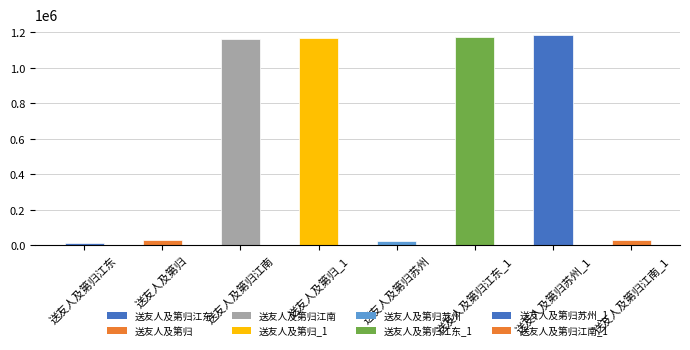

The value at 送友人及第归江南 is 1165449. True or false?

True